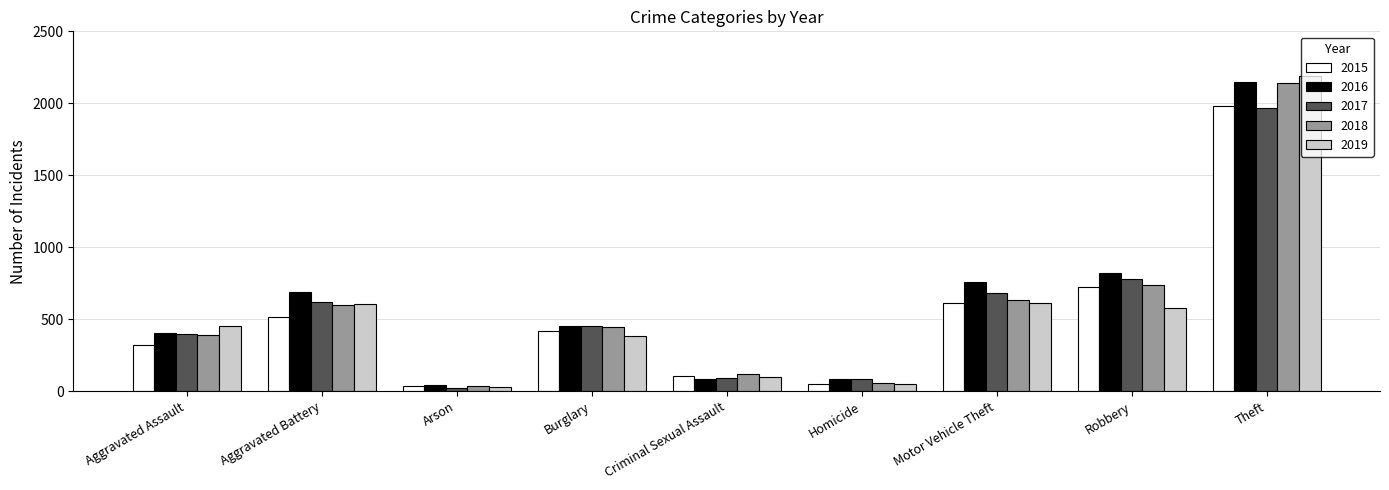

At which label does 2015 reach its peak?

Theft